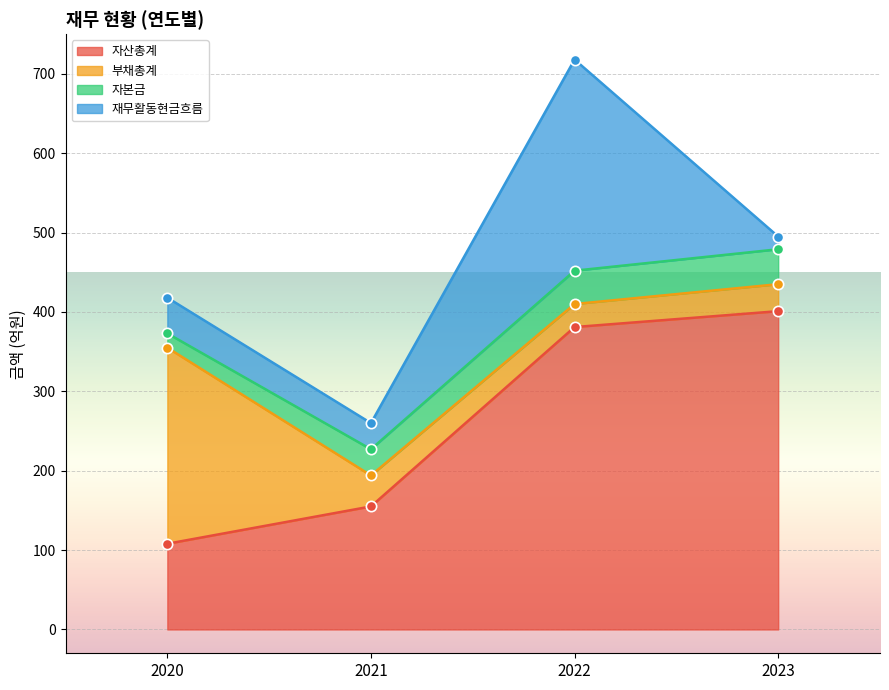

What are all the series names shown in the legend?

자산총계, 부채총계, 자본금, 재무활동현금흐름